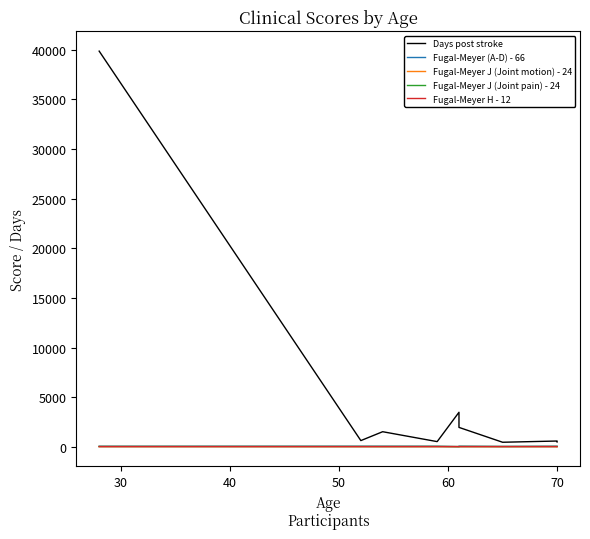

What is the sum of all Days post stroke values?

49474